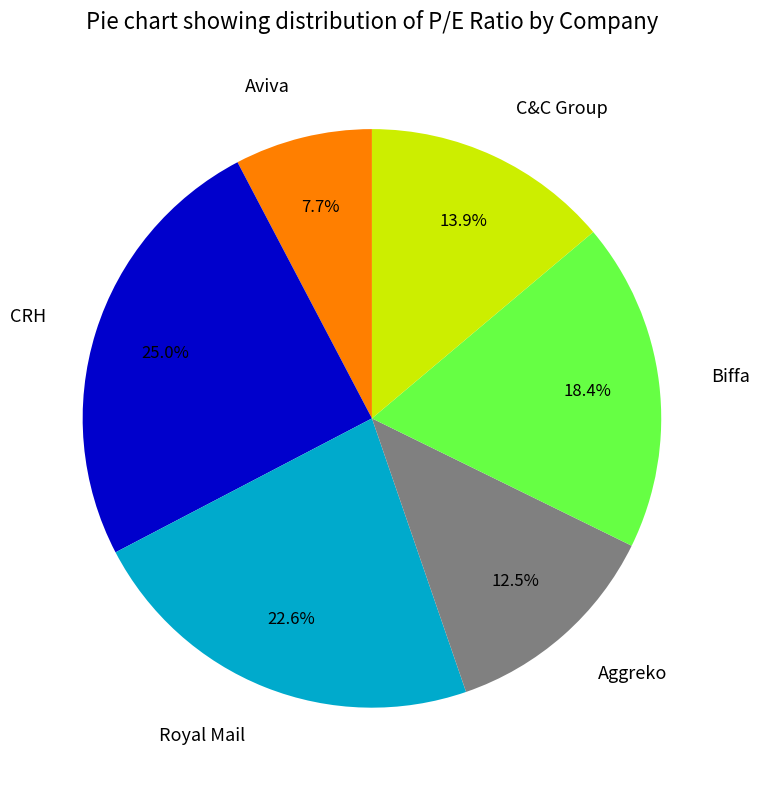

To the nearest percent, what is the average slice percentage?

17%